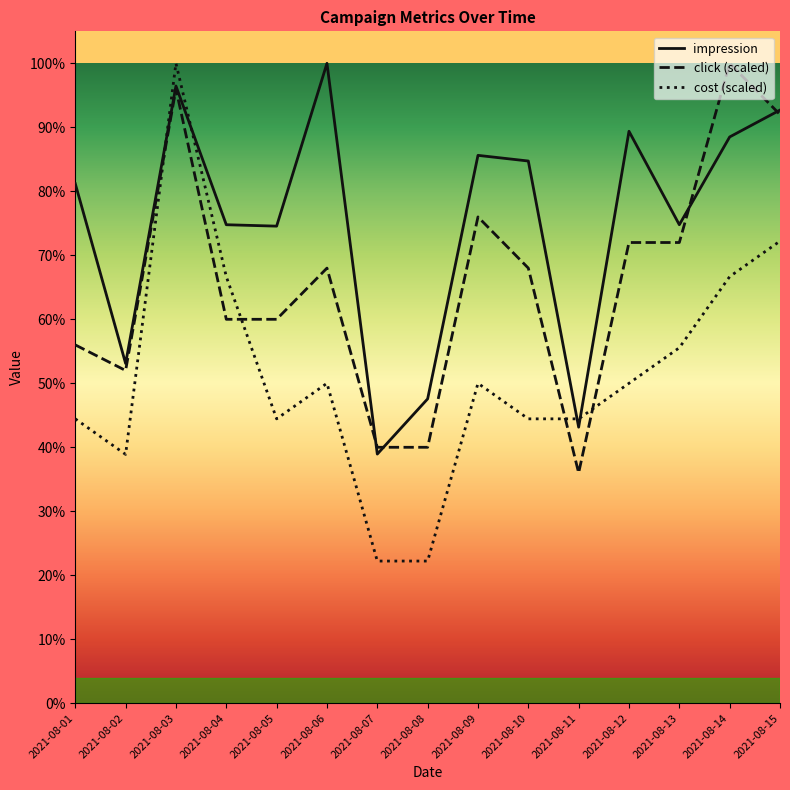

What are all the series names shown in the legend?

impression, click (scaled), cost (scaled)